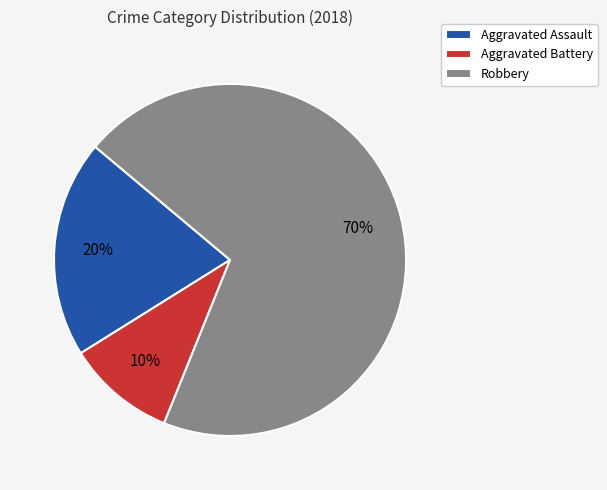

Rank the categories by value from lowest to highest.

Aggravated Battery, Aggravated Assault, Robbery